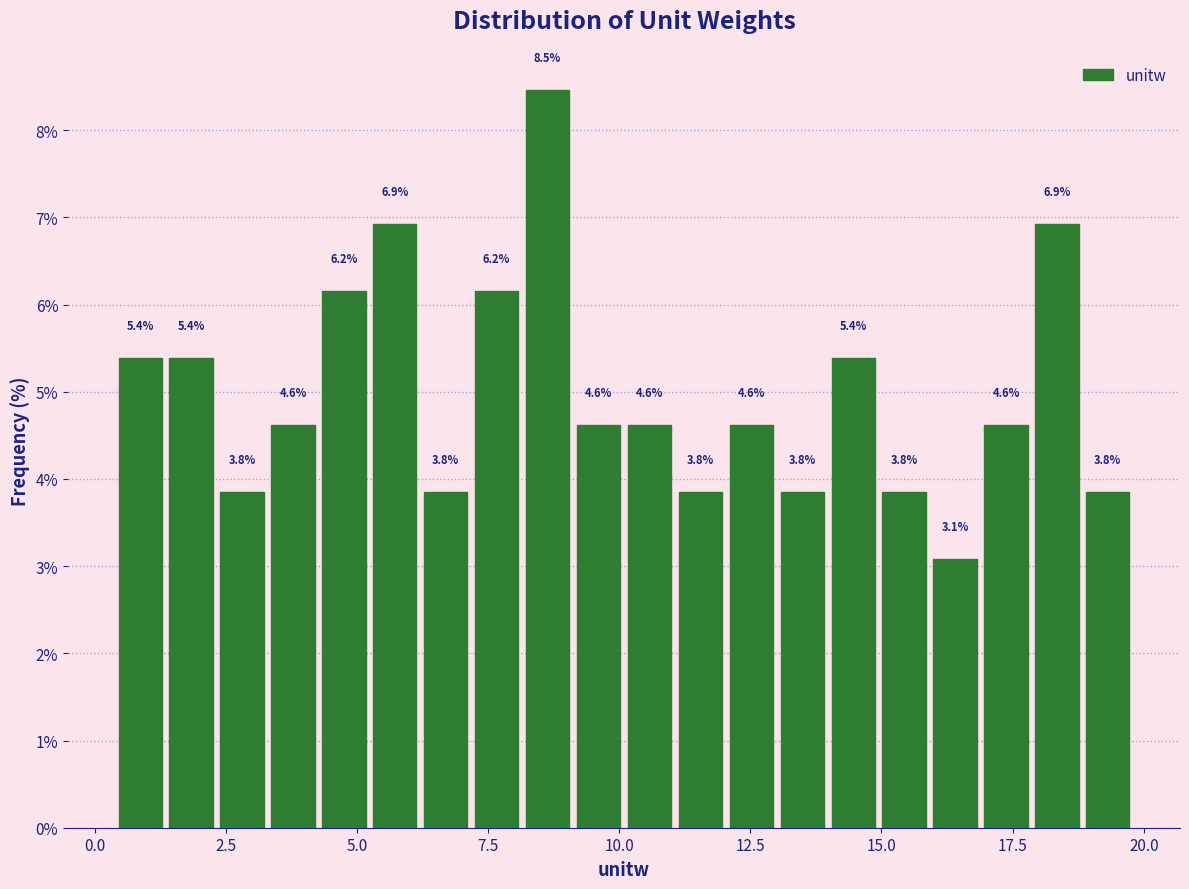

Read against the x-axis, roughly where is the centre of the tallest bar?

8.5